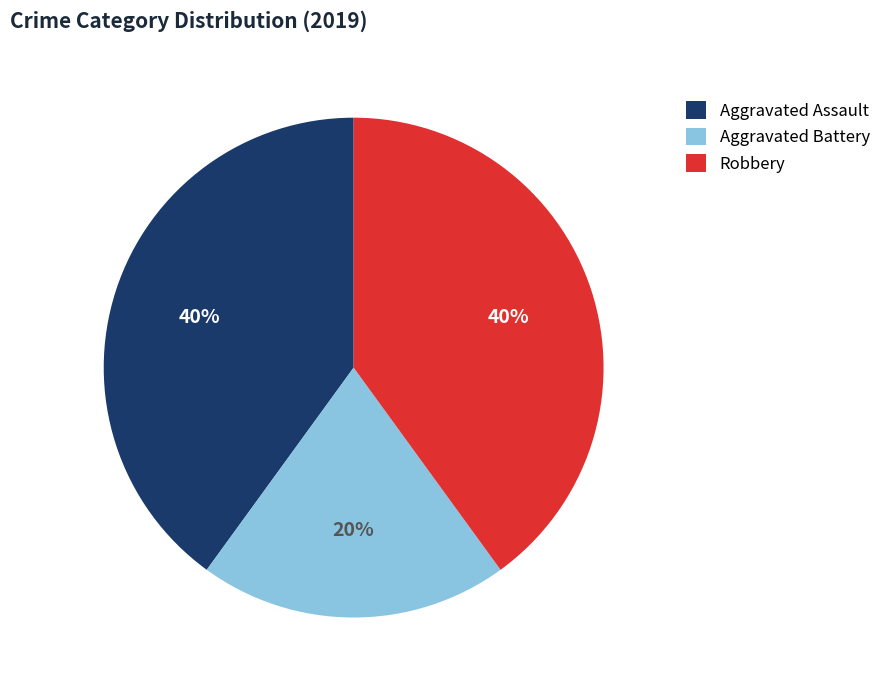

Which category has the smallest portion of the pie?

Aggravated Battery